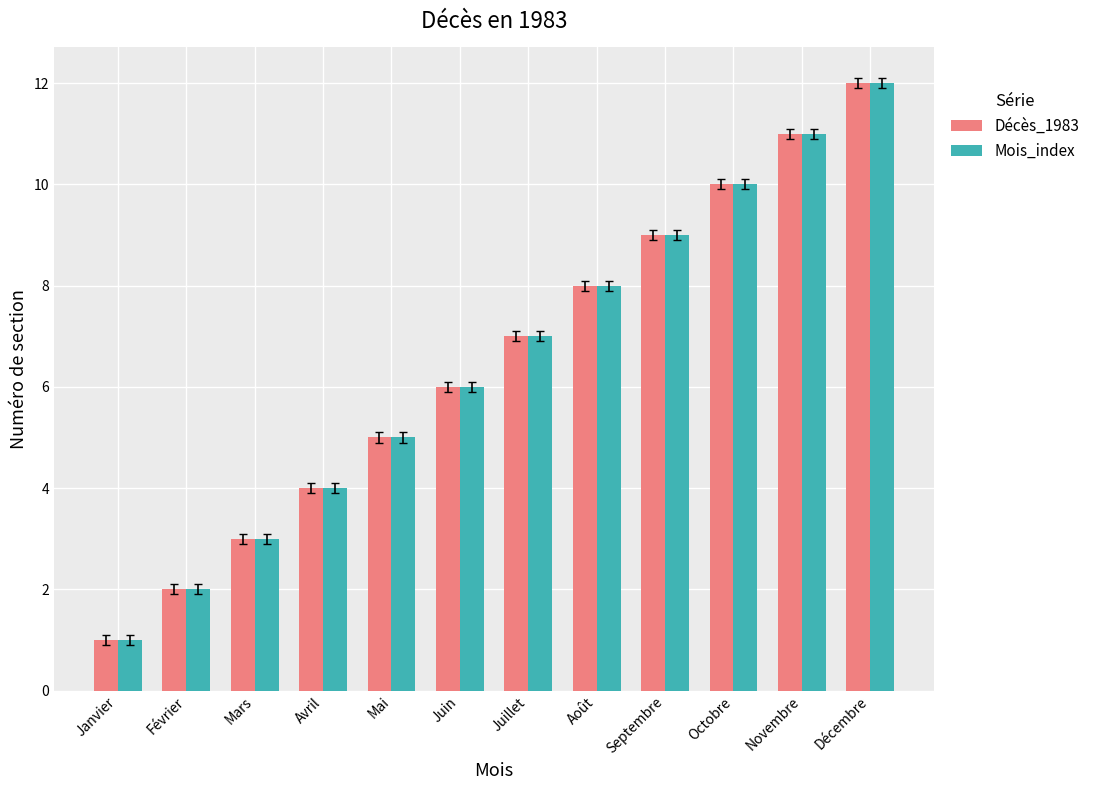

True or false: Décès_1983 has a value of 1 at Janvier.

True